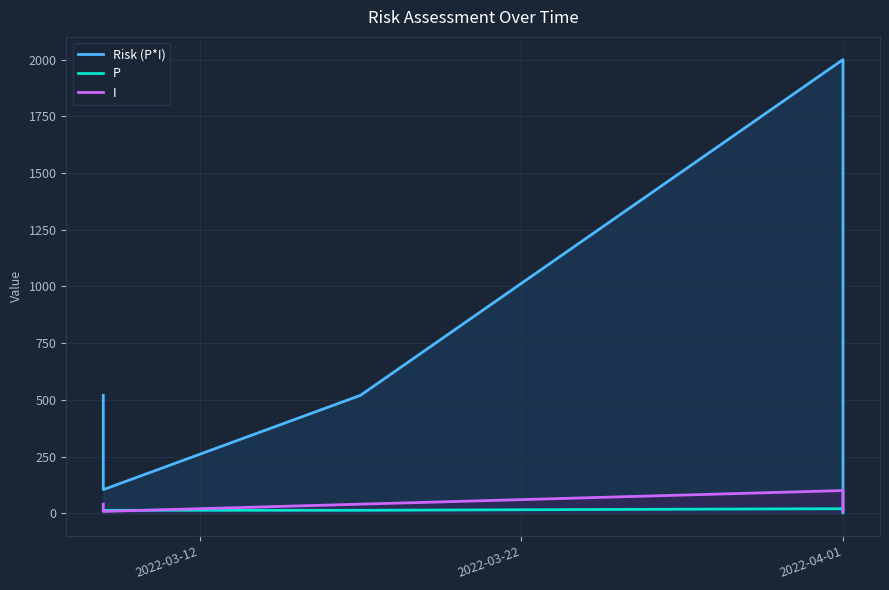

What position from the left is 2022-04-01?

3